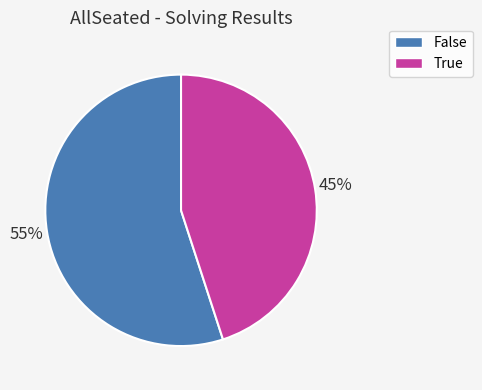

Is there a majority slice in this chart?

Yes